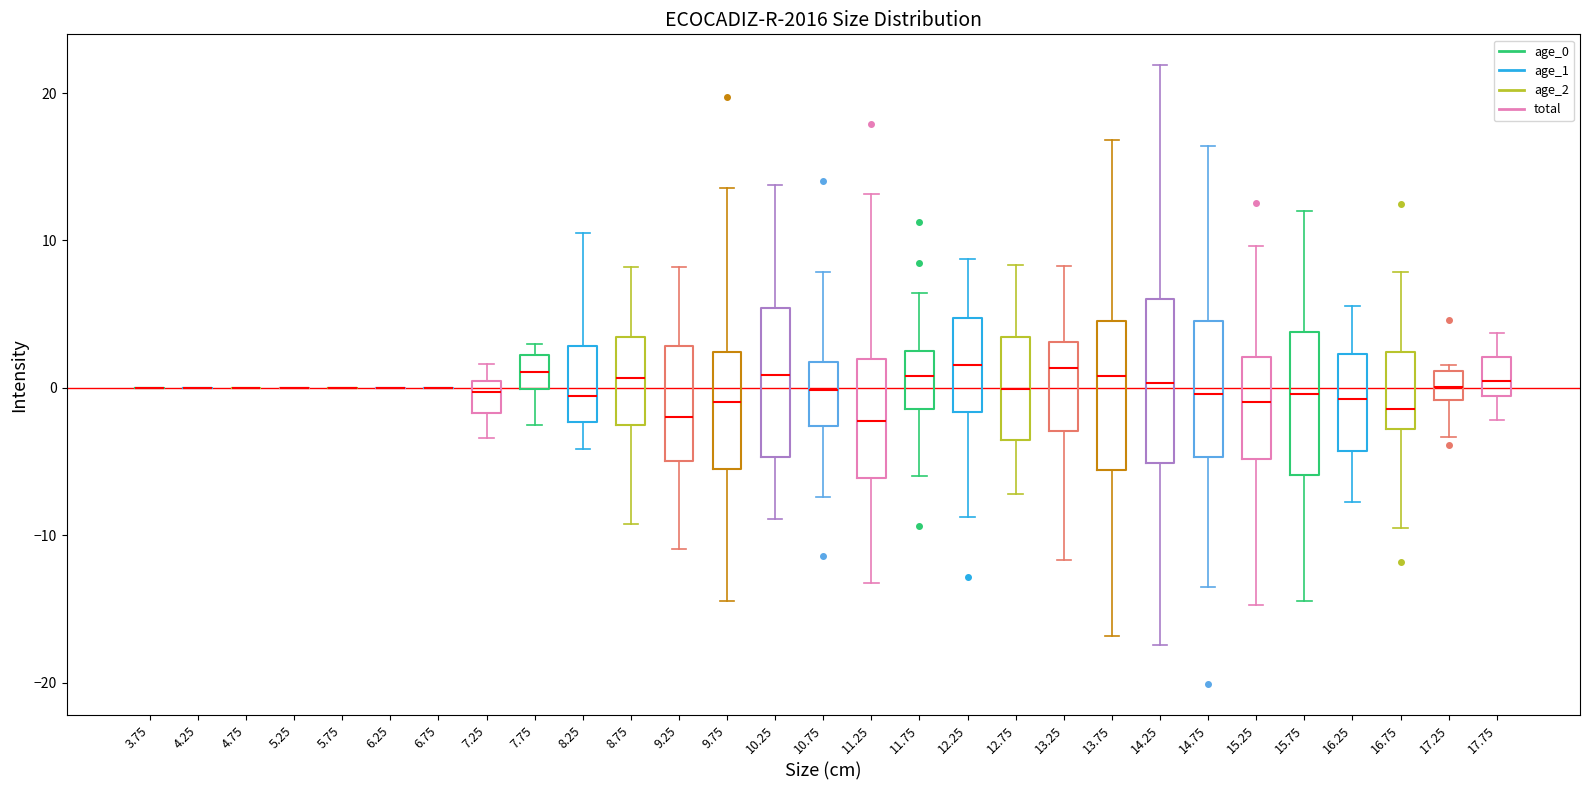

Reading left to right, read every box against the y-axis: the position of its median line, the range the box covers, and the ends of its whiskers. The values are not printed on the chart, so give them approximately, as read against the axis.

3.75: box collapsed to a line at 0, whiskers 0 to 0
4.25: box collapsed to a line at 0, whiskers 0 to 0
4.75: box collapsed to a line at 0, whiskers 0 to 0
5.25: box collapsed to a line at 0, whiskers 0 to 0
5.75: box collapsed to a line at 0, whiskers 0 to 0
6.25: box collapsed to a line at 0, whiskers 0 to 0
6.75: box collapsed to a line at 0, whiskers 0 to 0
7.25: median 0 (just below the box's upper edge), box -2 to 0, whiskers -3 to 2
7.75: median 1, box 0 to 2, whiskers -3 to 3
8.25: median -1, box -2 to 3, whiskers -4 to 10
8.75: median 1, box -3 to 3, whiskers -9 to 8
9.25: median -2, box -5 to 3, whiskers -11 to 8
9.75: median -1, box -6 to 2, whiskers -14 to 14
10.25: median 1, box -5 to 5, whiskers -9 to 14
10.75: median 0, box -3 to 2, whiskers -7 to 8
11.25: median -2, box -6 to 2, whiskers -13 to 13
11.75: median 1, box -1 to 2, whiskers -6 to 6
12.25: median 2, box -2 to 5, whiskers -9 to 9
12.75: median 0, box -4 to 3, whiskers -7 to 8
13.25: median 1, box -3 to 3, whiskers -12 to 8
13.75: median 1, box -6 to 5, whiskers -17 to 17
14.25: median 0, box -5 to 6, whiskers -17 to 22
14.75: median 0, box -5 to 5, whiskers -14 to 16
15.25: median -1, box -5 to 2, whiskers -15 to 10
15.75: median 0, box -6 to 4, whiskers -14 to 12
16.25: median -1, box -4 to 2, whiskers -8 to 6
16.75: median -1, box -3 to 2, whiskers -9 to 8
17.25: median 0, box -1 to 1, whiskers -3 to 2
17.75: median 0, box -1 to 2, whiskers -2 to 4